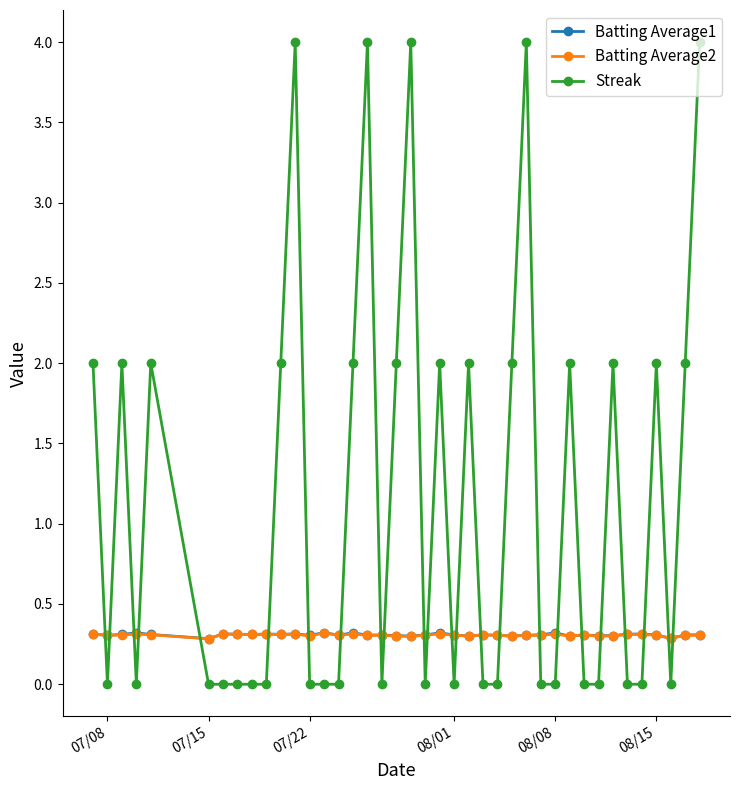

True or false: Streak has more than 0 points higher than both neighbors.

True